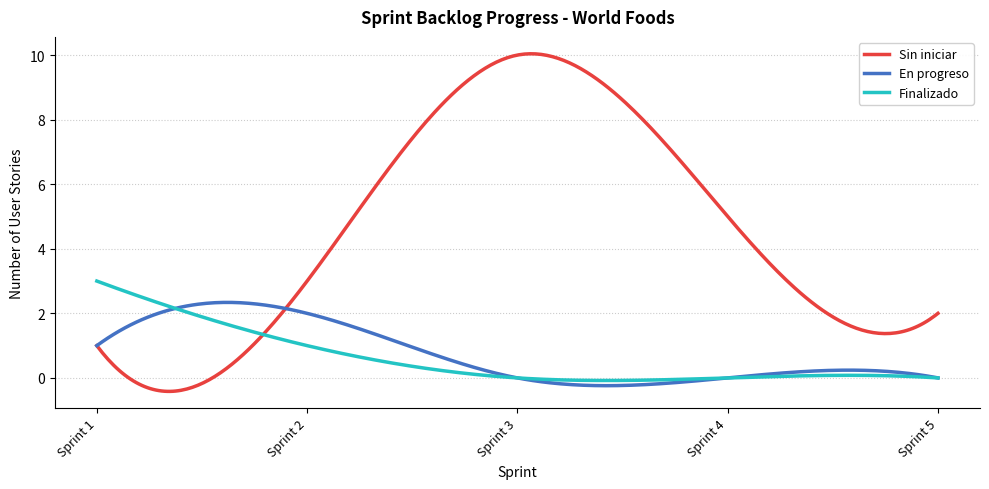

True or false: En progreso and Finalizado cross at least once.

True